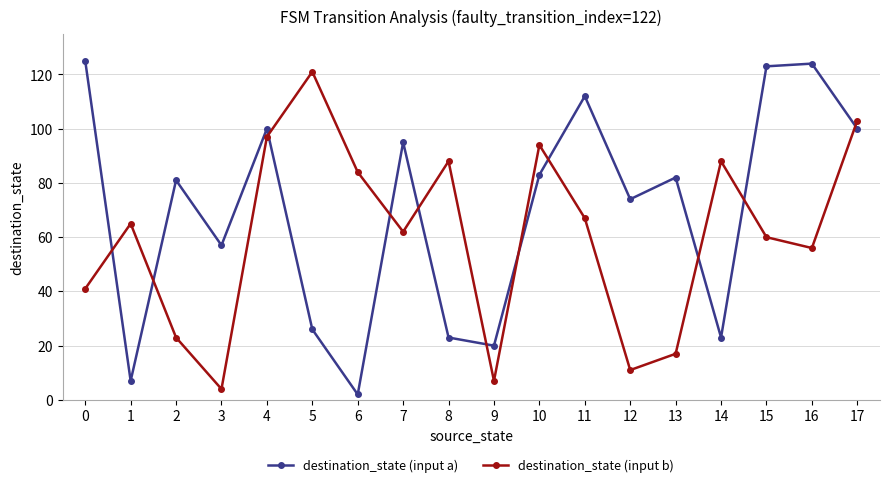

Which series has the largest range (max minus min)?

destination_state (input a)